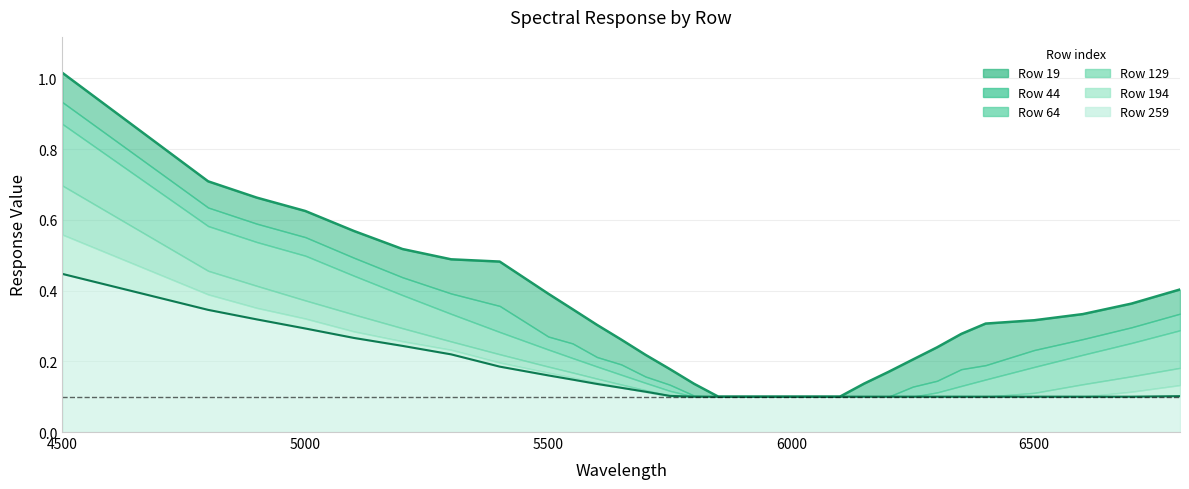

What is the lowest value of the Row 19 (line) series?

0.1